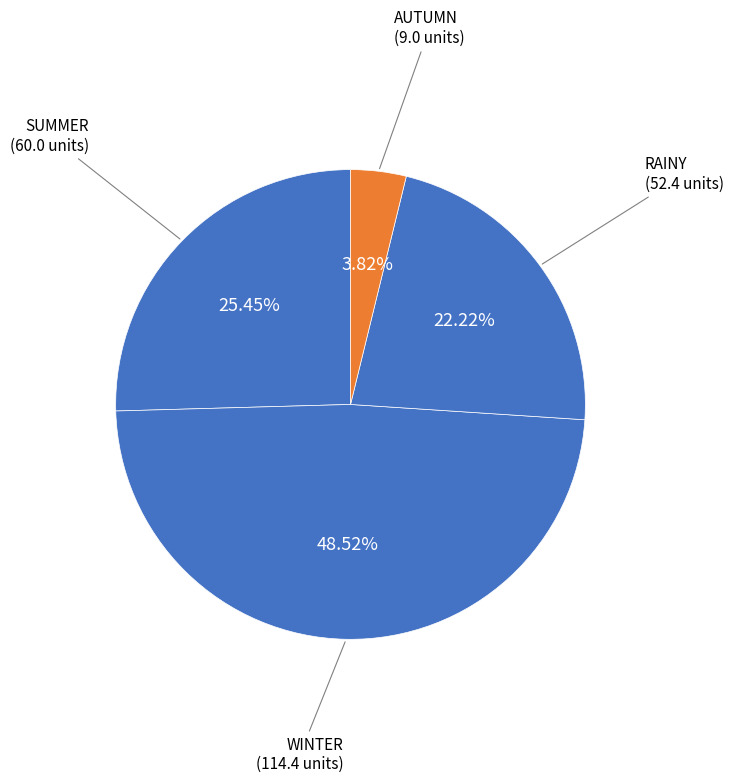

Count the number of slices in the pie.

4